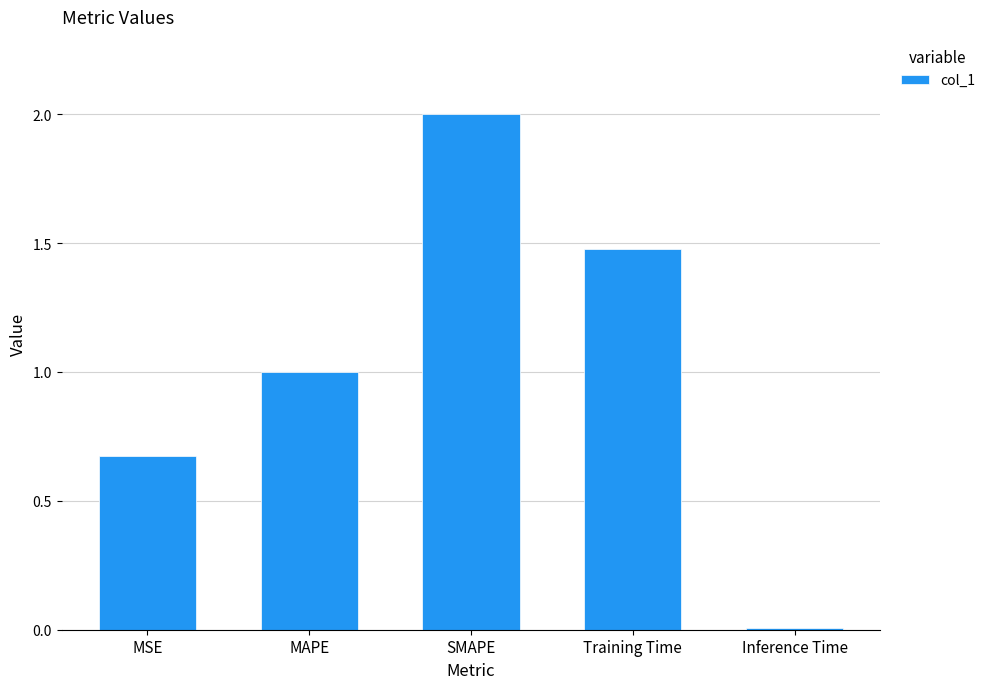

What is the approximate value at Training Time?

1.5